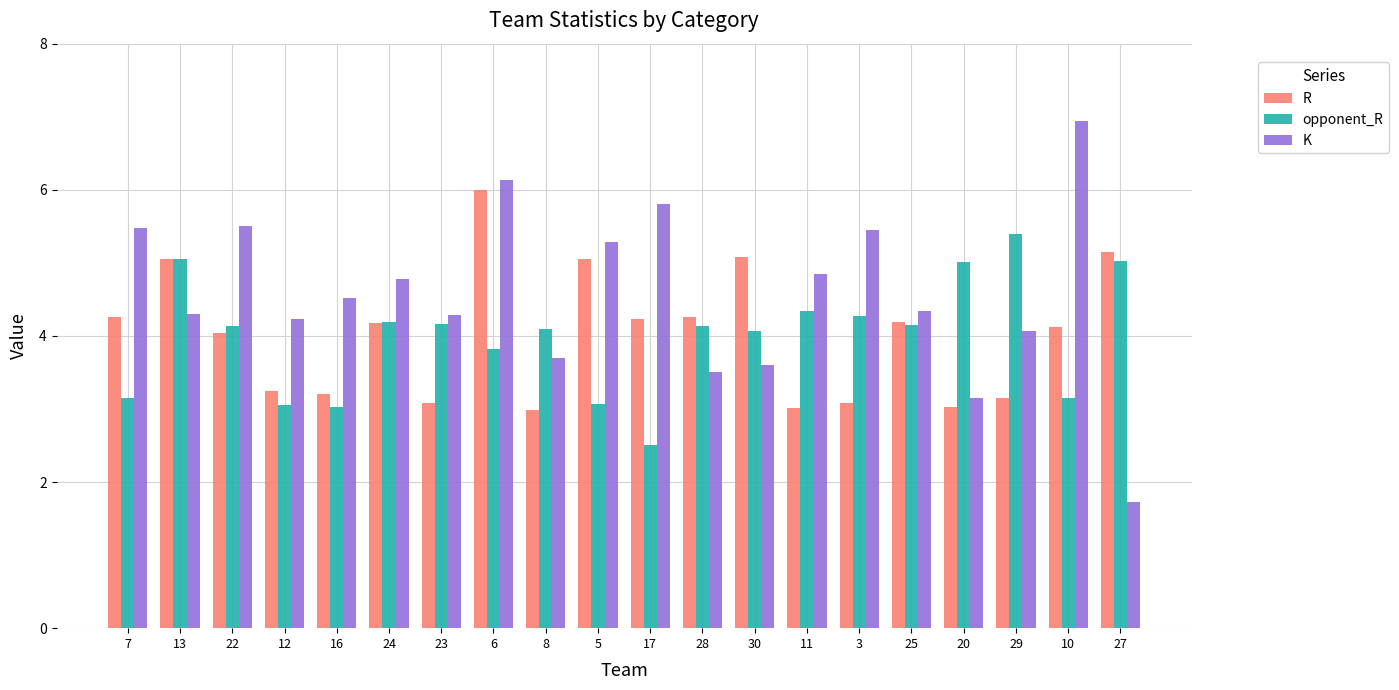

What is the label of the 5th bar from the right?

25